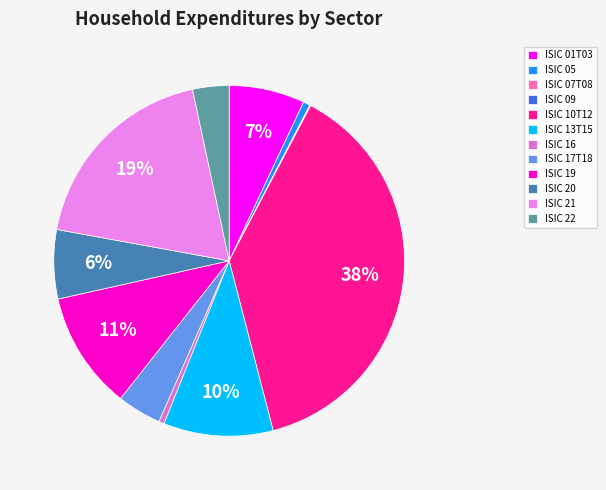

Is ISIC 13T15 the majority of the pie?

No